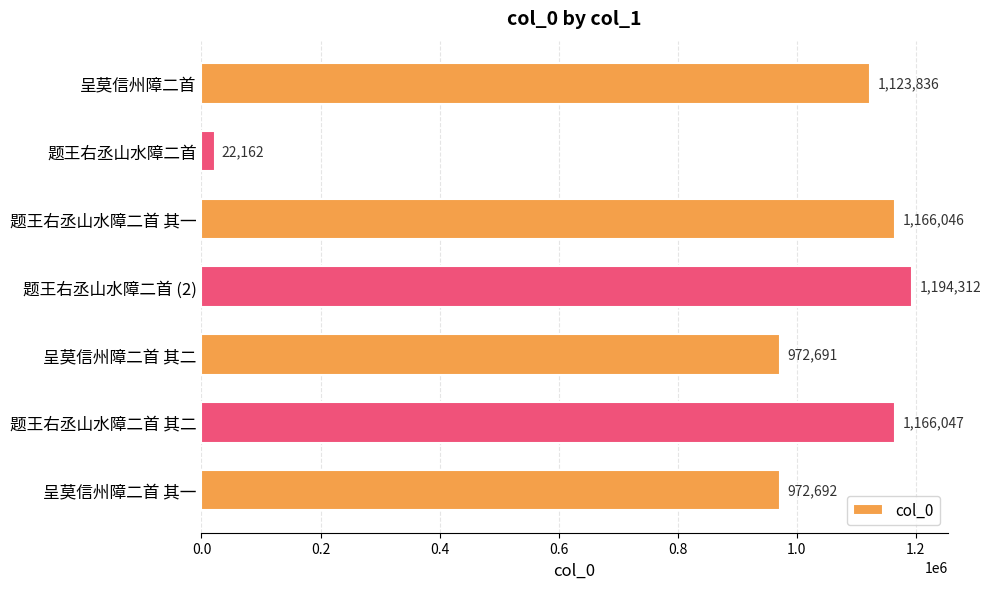

Is it true that the value at 题王右丞山水障二首 其一 is 1166046?

True